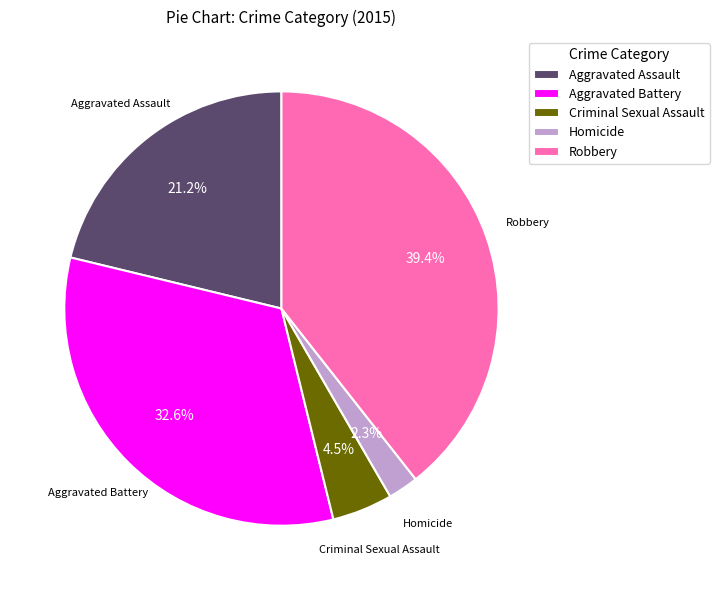

To the nearest percent, what is the difference between the Aggravated Assault and Aggravated Battery slice percentages?

11%